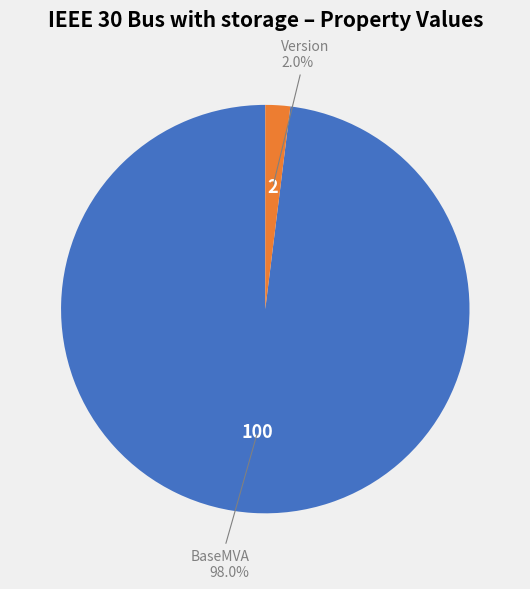

Is there a majority slice in this chart?

Yes